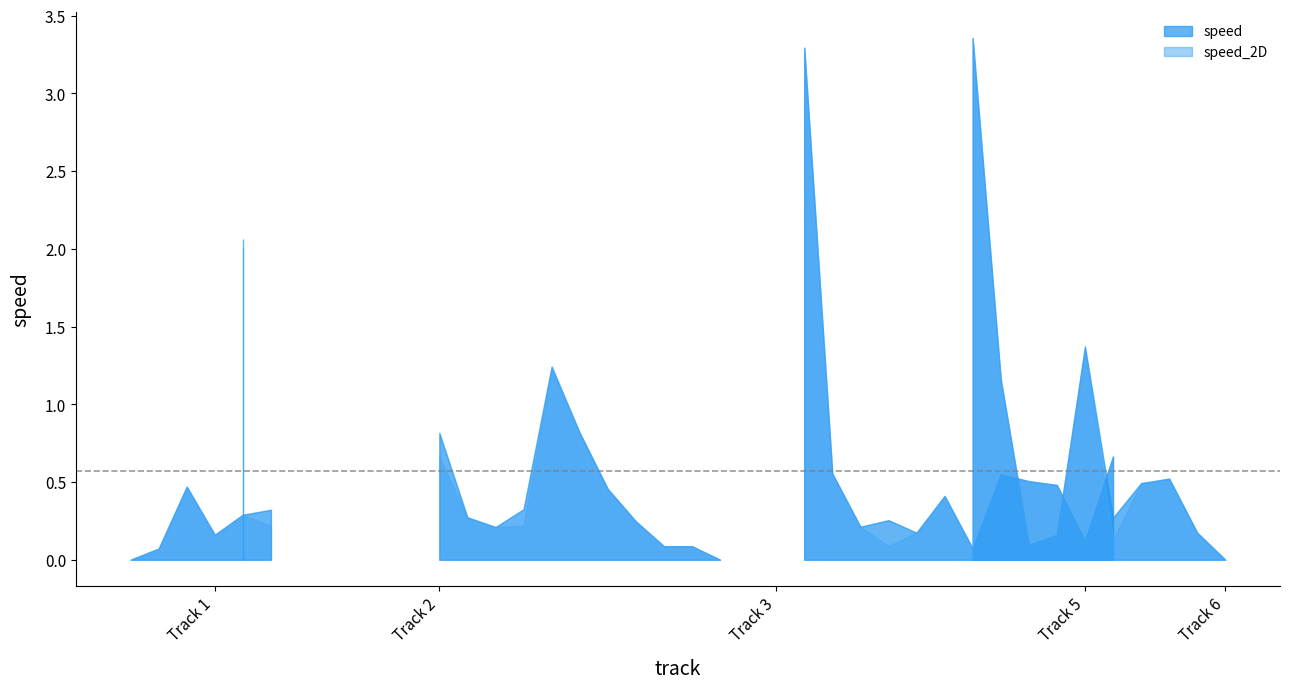

Rank the series at 4 from highest to lowest value.

speed, speed_2D